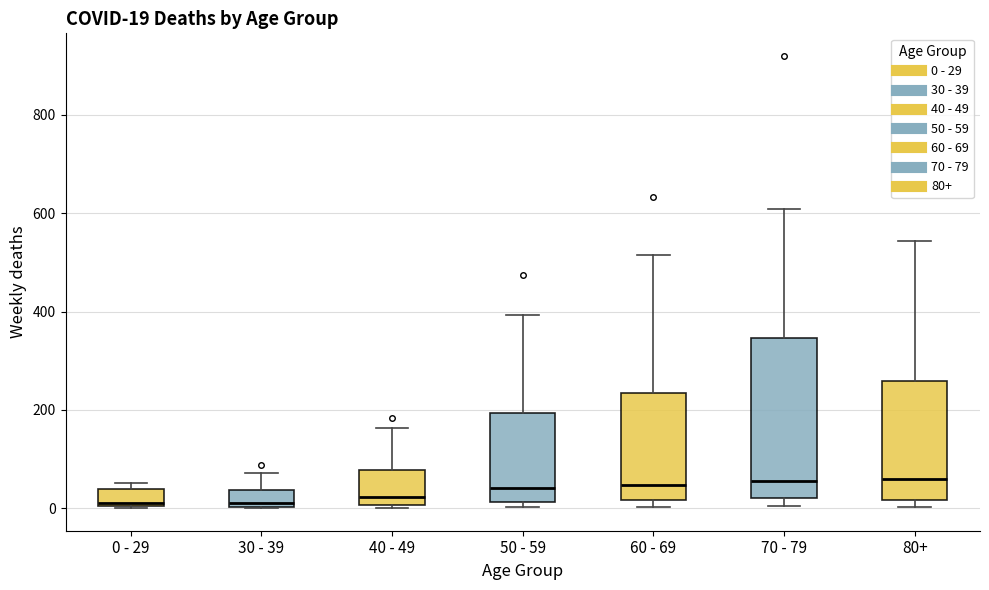

Which box is the tallest, from its lower edge to its upper edge?

70 - 79